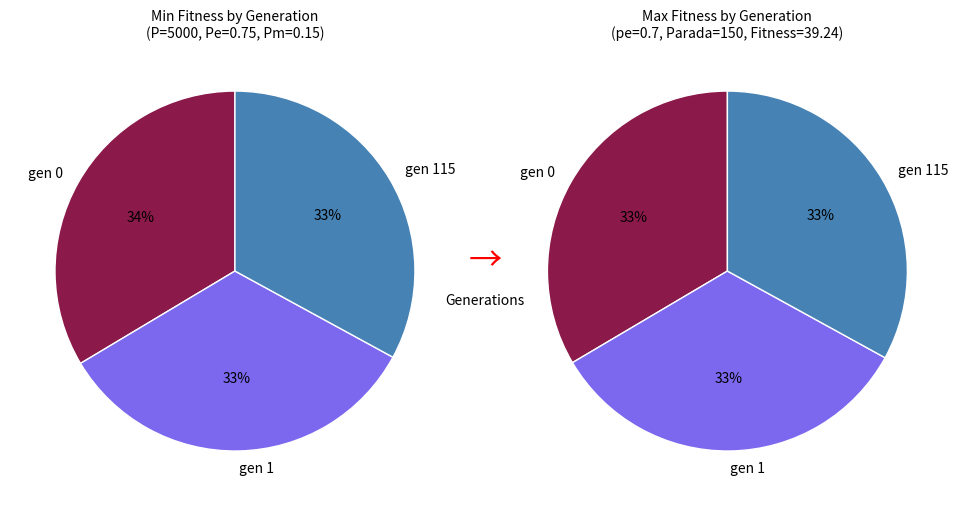

Does gen 1 represent more than half of the total?

No